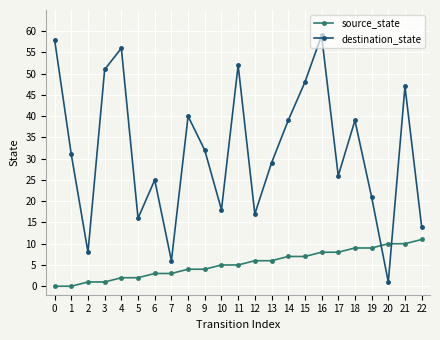

What is the greatest value displayed?

59